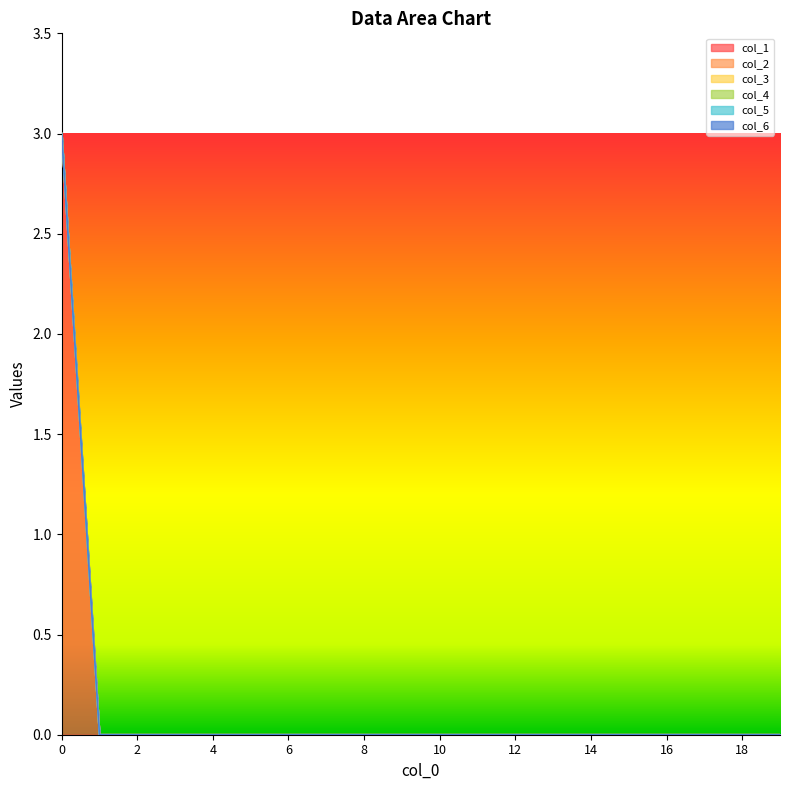

Reading left to right, extract all data points from this chart.

col_1: 0=3	1=0	2=0	3=0	4=0	5=0	6=0	7=0	8=0	9=0	10=0	11=0	12=0	13=0	14=0	15=0	16=0	17=0	18=0	19=0
col_2: 0=0	1=0	2=0	3=0	4=0	5=0	6=0	7=0	8=0	9=0	10=0	11=0	12=0	13=0	14=0	15=0	16=0	17=0	18=0	19=0
col_3: 0=0	1=0	2=0	3=0	4=0	5=0	6=0	7=0	8=0	9=0	10=0	11=0	12=0	13=0	14=0	15=0	16=0	17=0	18=0	19=0
col_4: 0=0	1=0	2=0	3=0	4=0	5=0	6=0	7=0	8=0	9=0	10=0	11=0	12=0	13=0	14=0	15=0	16=0	17=0	18=0	19=0
col_5: 0=0	1=0	2=0	3=0	4=0	5=0	6=0	7=0	8=0	9=0	10=0	11=0	12=0	13=0	14=0	15=0	16=0	17=0	18=0	19=0
col_6: 0=0	1=0	2=0	3=0	4=0	5=0	6=0	7=0	8=0	9=0	10=0	11=0	12=0	13=0	14=0	15=0	16=0	17=0	18=0	19=0